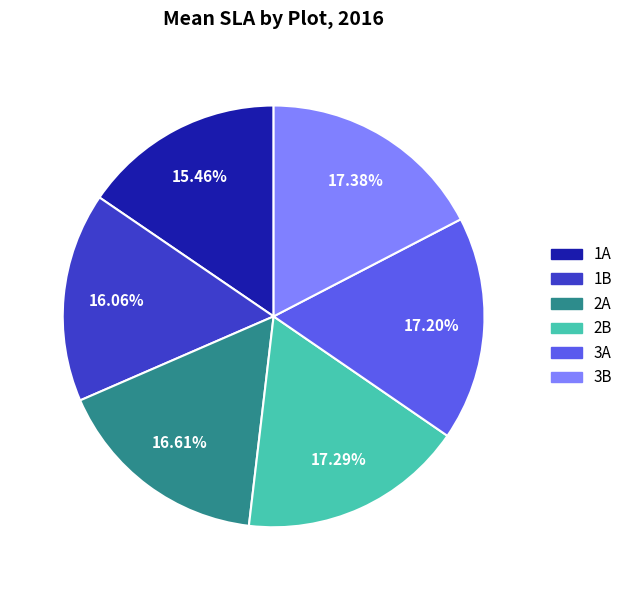

Count the number of slices in the pie.

6